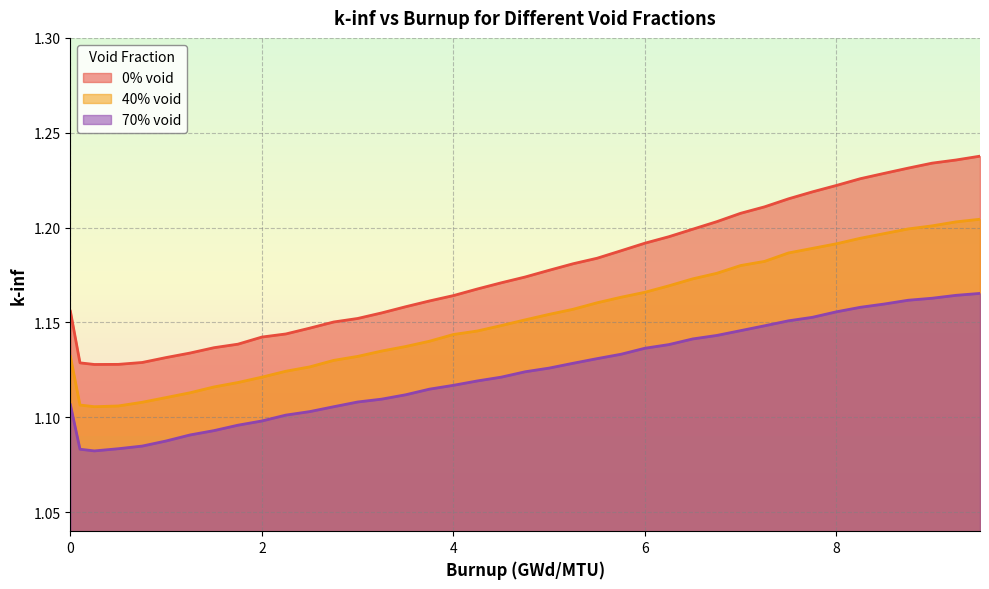

Which series has the widest spread of values?

0% void